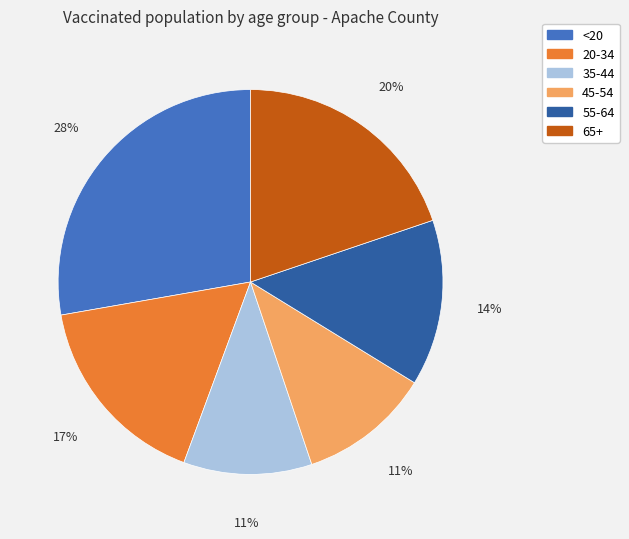

How many slices are in this pie chart?

6